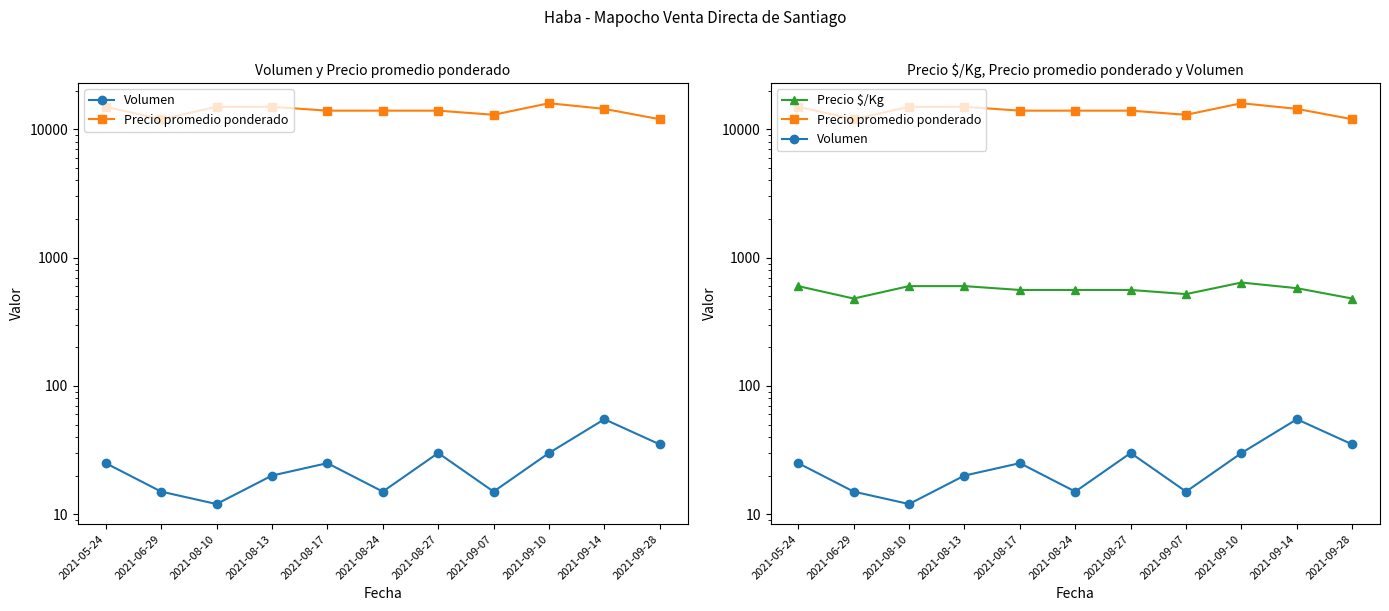

True or false: Volumen has a value of 15 at 2021-09-07.

True